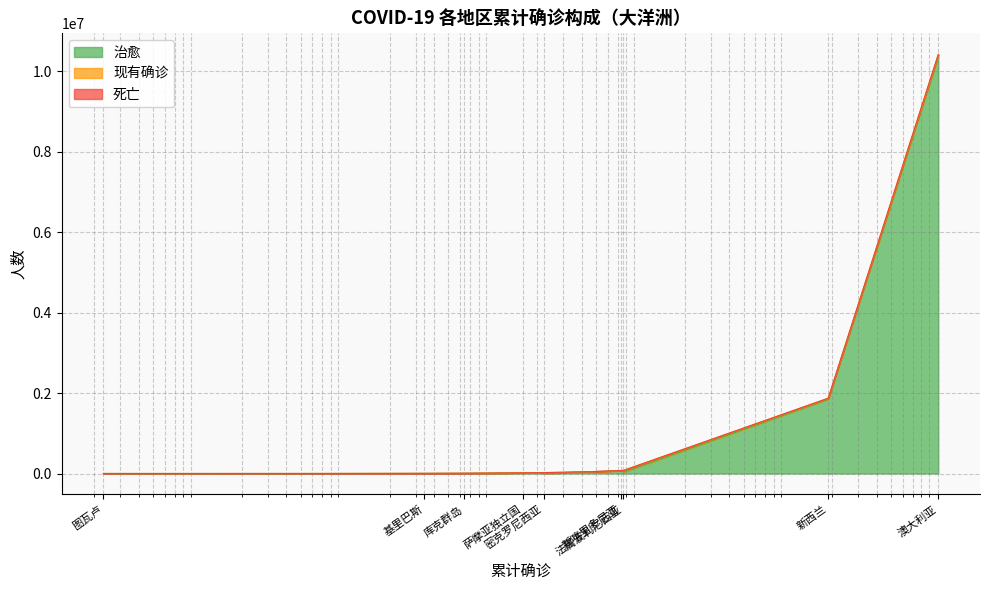

Does the chart display data point markers on the line(s)?

No